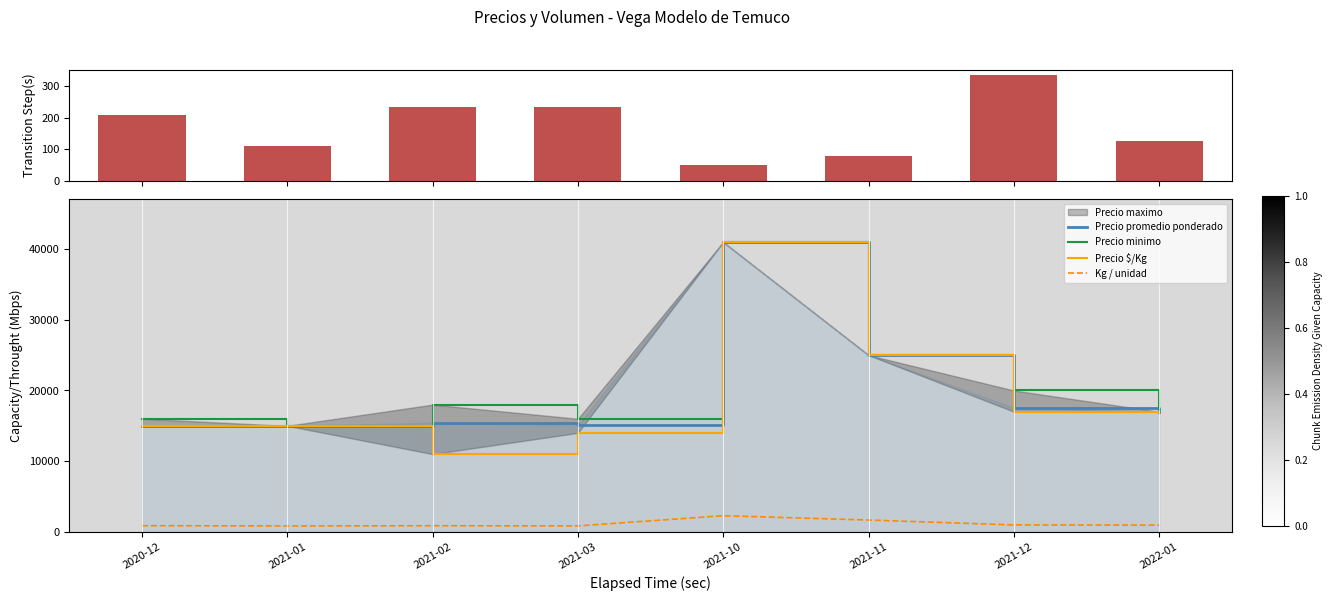

Which series has the largest total across all categories?

Precio minimo